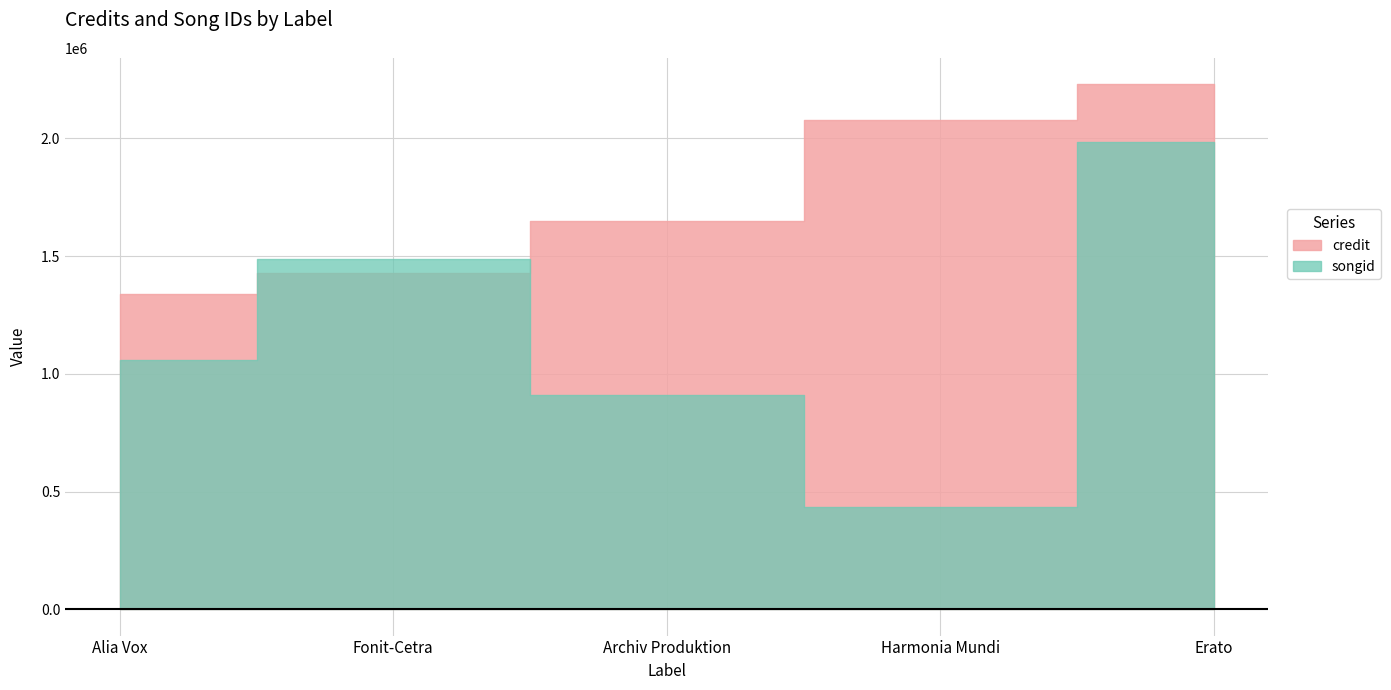

What is the value of the songid point at the 4th from the left?

435587